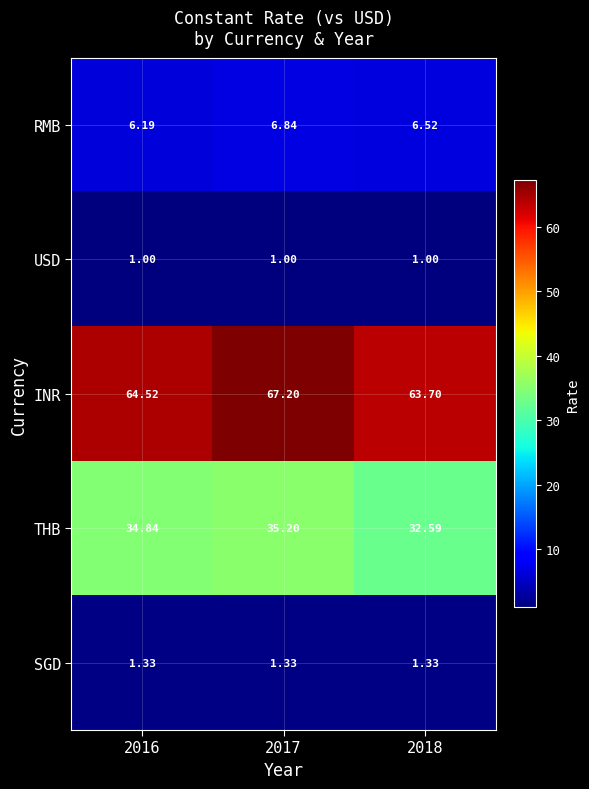

At how many categories does at least one series exceed 58?

3